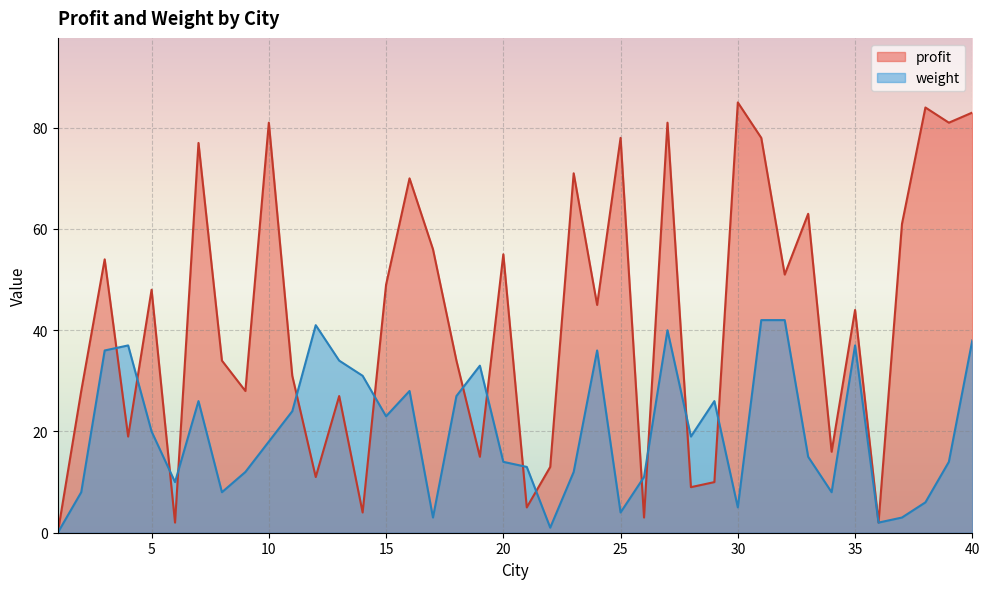

What is the value of the weight point at the 27th from the left?

40